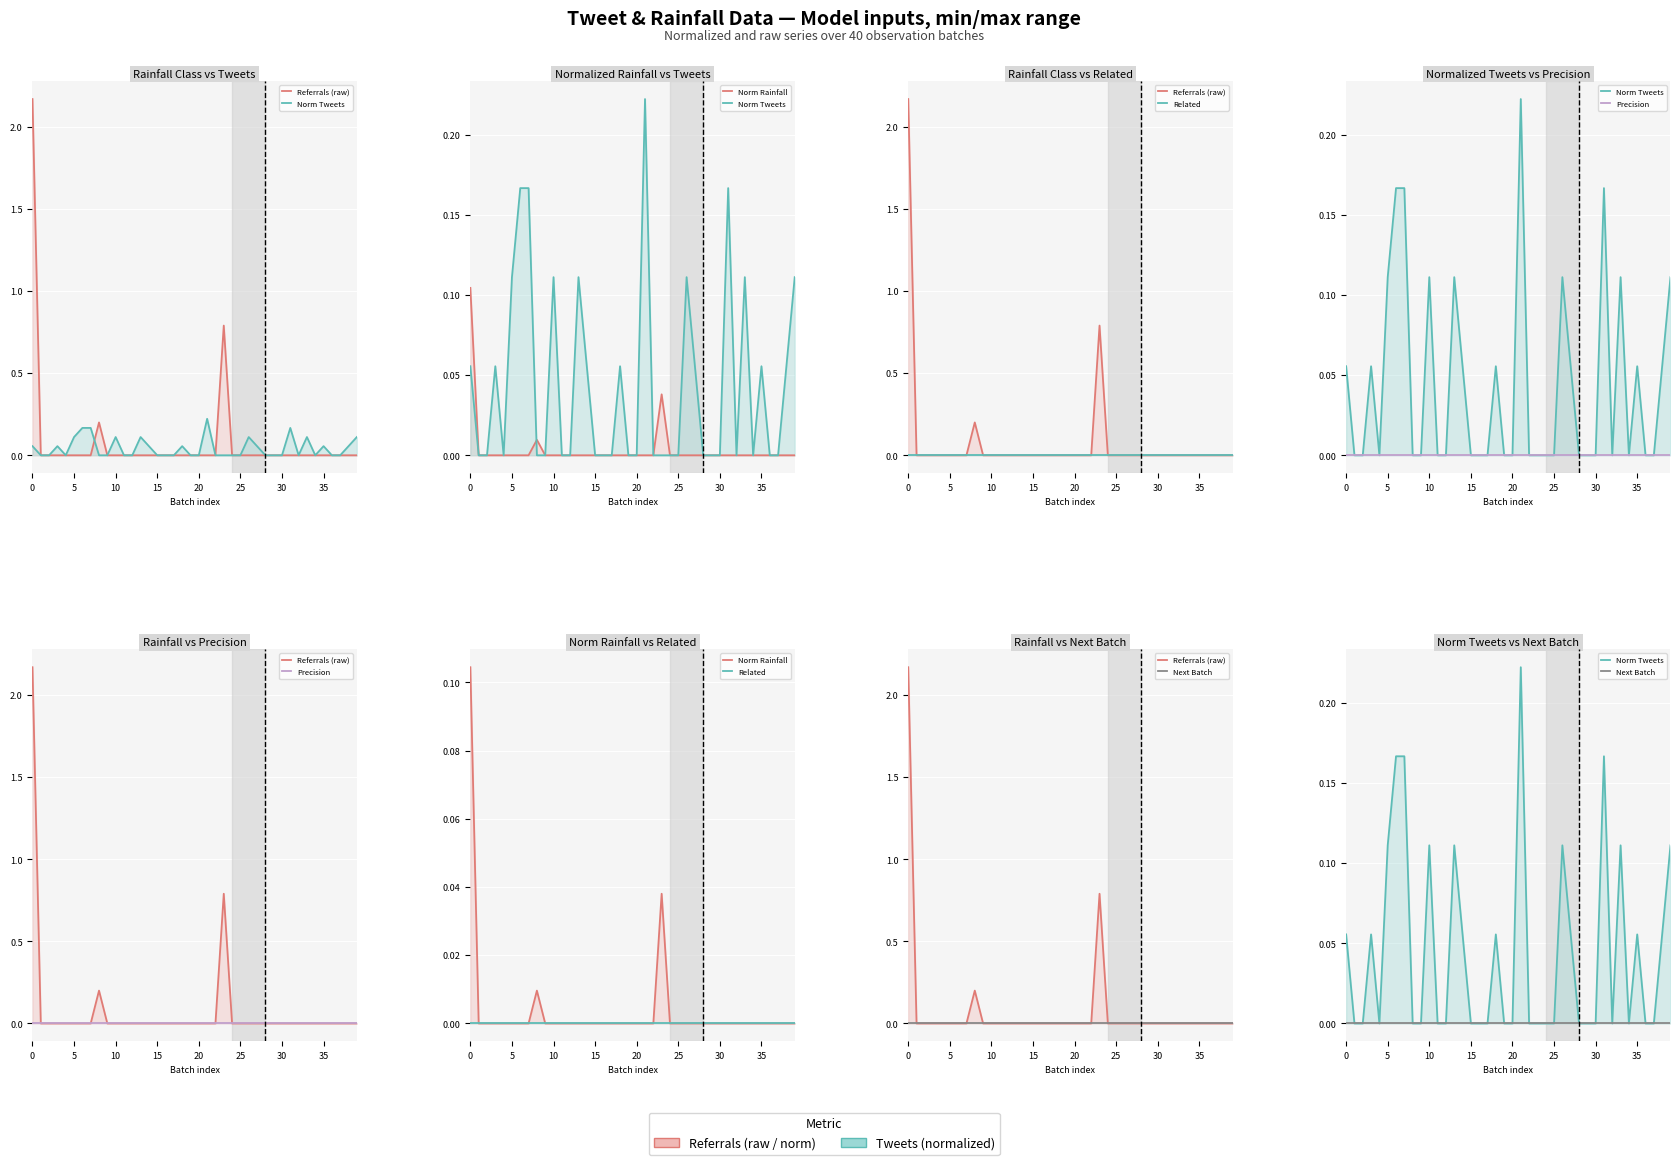

The Norm Tweets series shows 0.1 at 33. True or false?

False